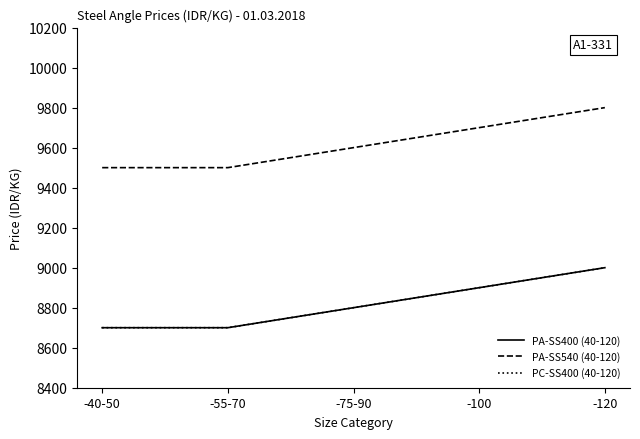

True or false: PA-SS400 (40-120) and PA-SS540 (40-120) intersect in this chart.

False